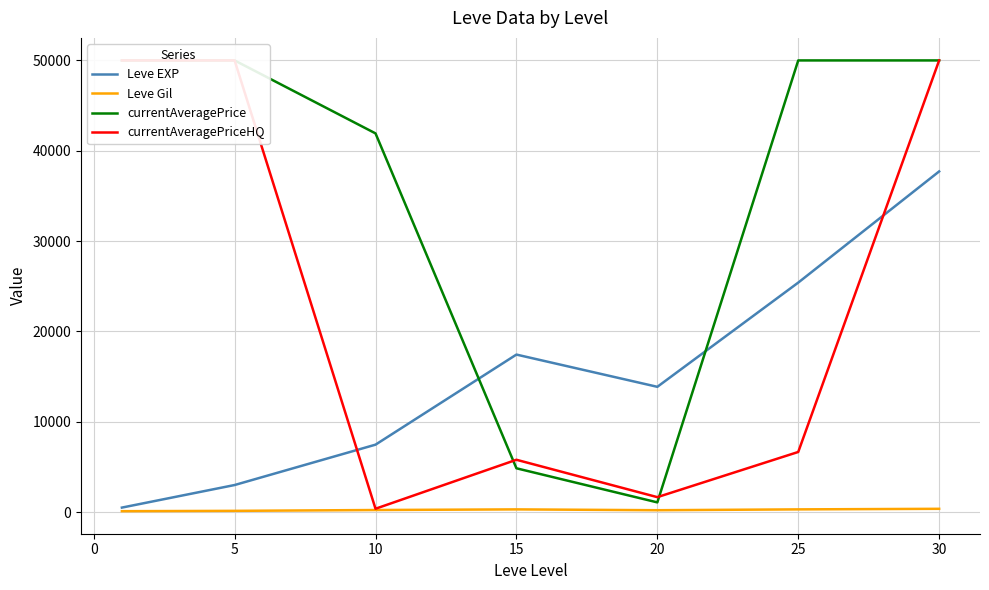

What are all the series names shown in the legend?

Leve EXP, Leve Gil, currentAveragePrice, currentAveragePriceHQ